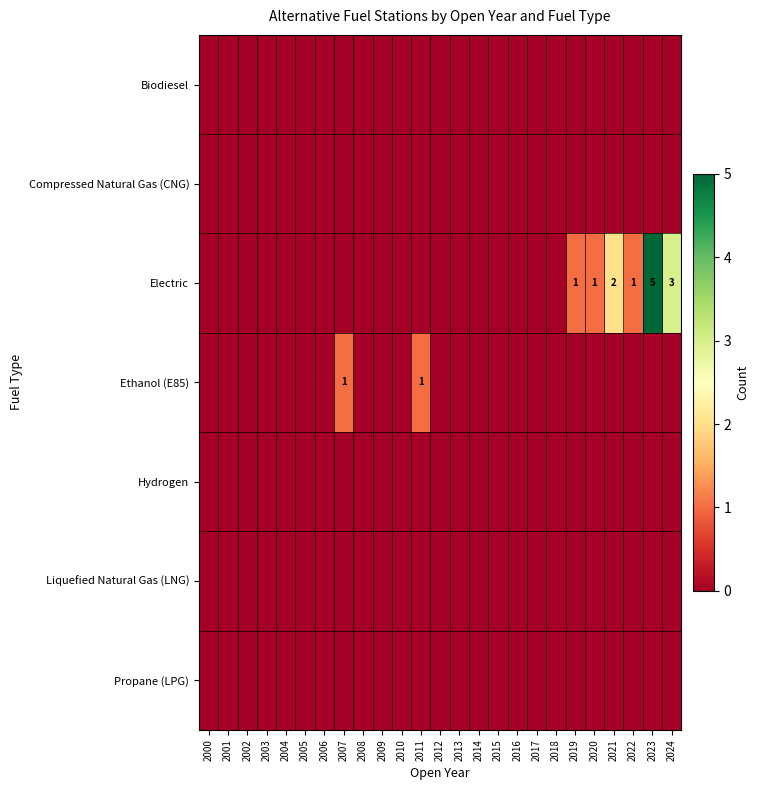

What is the sum of the Electric values at 2024 and 2019?

4